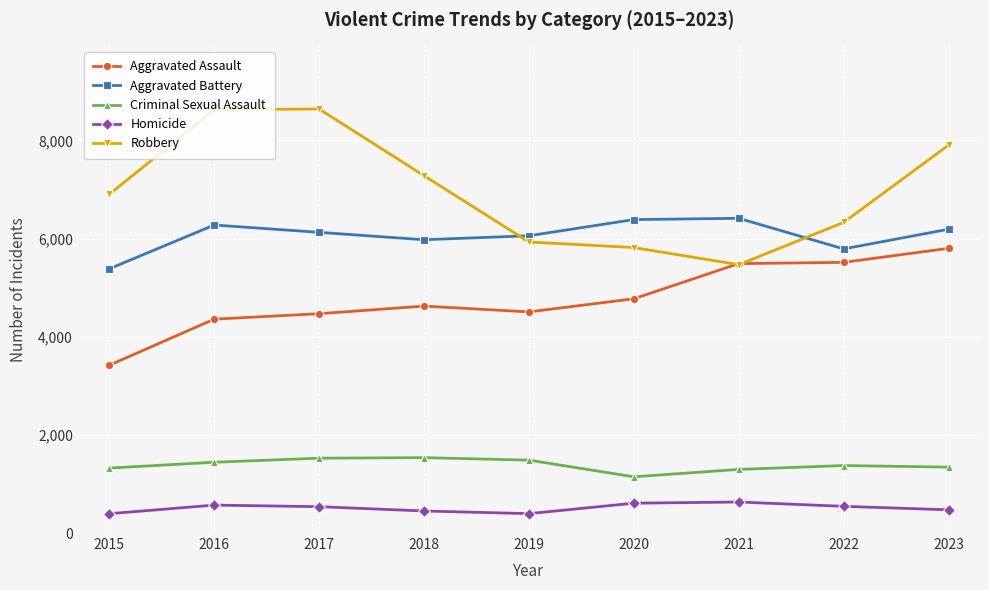

Rank the series at 2019 from lowest to highest value.

Homicide, Criminal Sexual Assault, Aggravated Assault, Robbery, Aggravated Battery